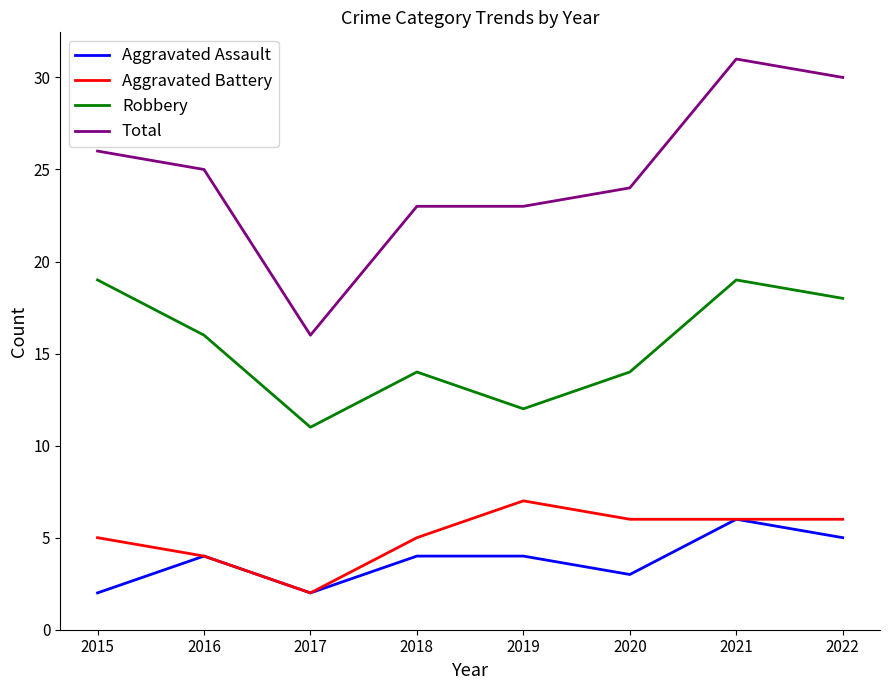

Which series has the widest spread of values?

Total